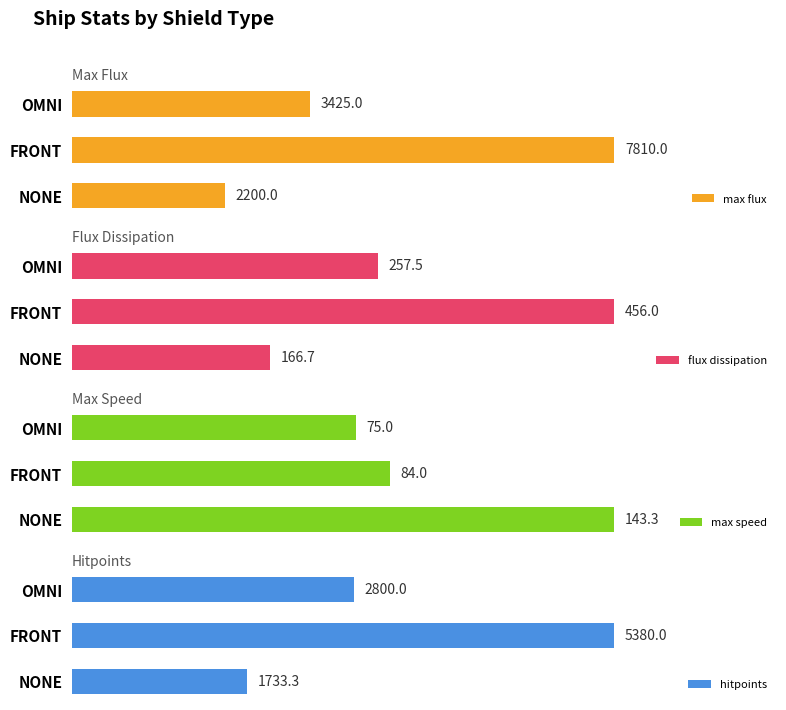

Reading right to left, list all the values displayed in this chart.

max flux: 3425.0	7810.0	2200.0
flux dissipation: 257.5	456.0	166.7
max speed: 75.0	84.0	143.3
hitpoints: 2800.0	5380.0	1733.3